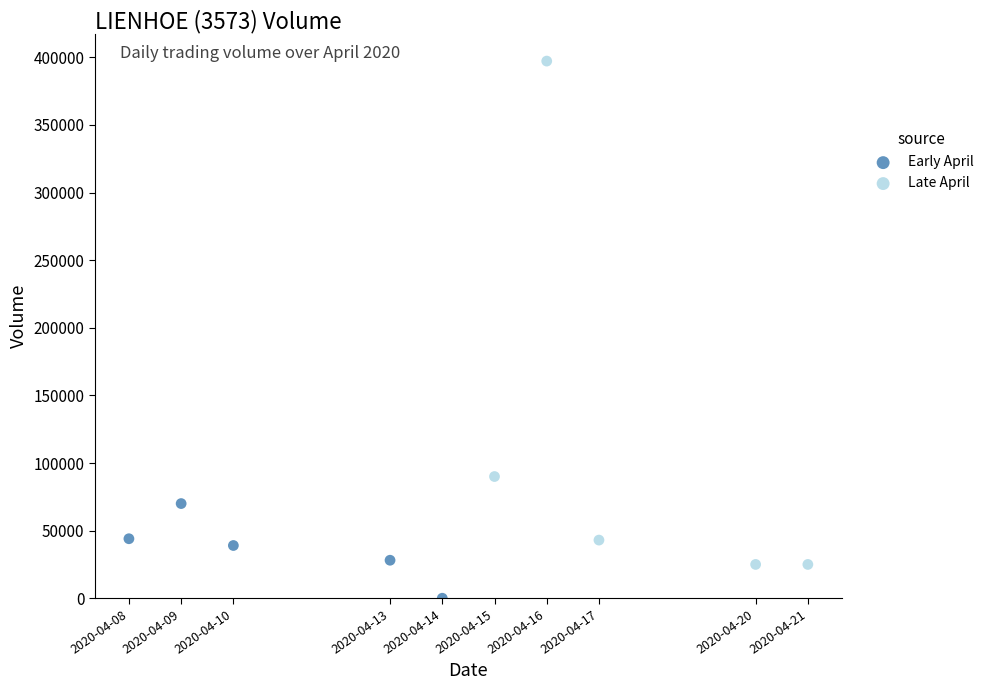

Which series contains the highest Y value?

Late April